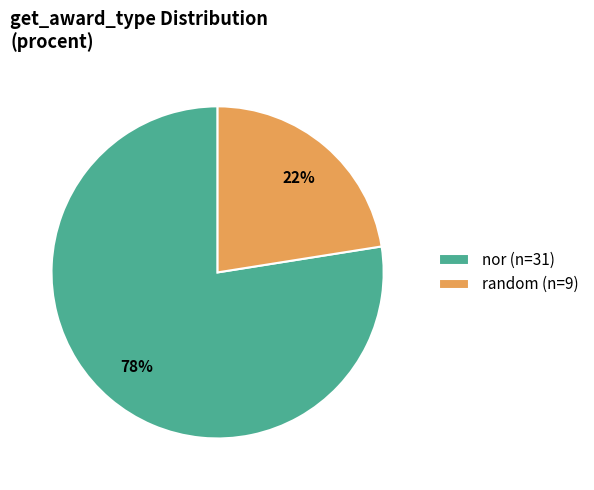

To the nearest percent, what is the average slice percentage?

50%